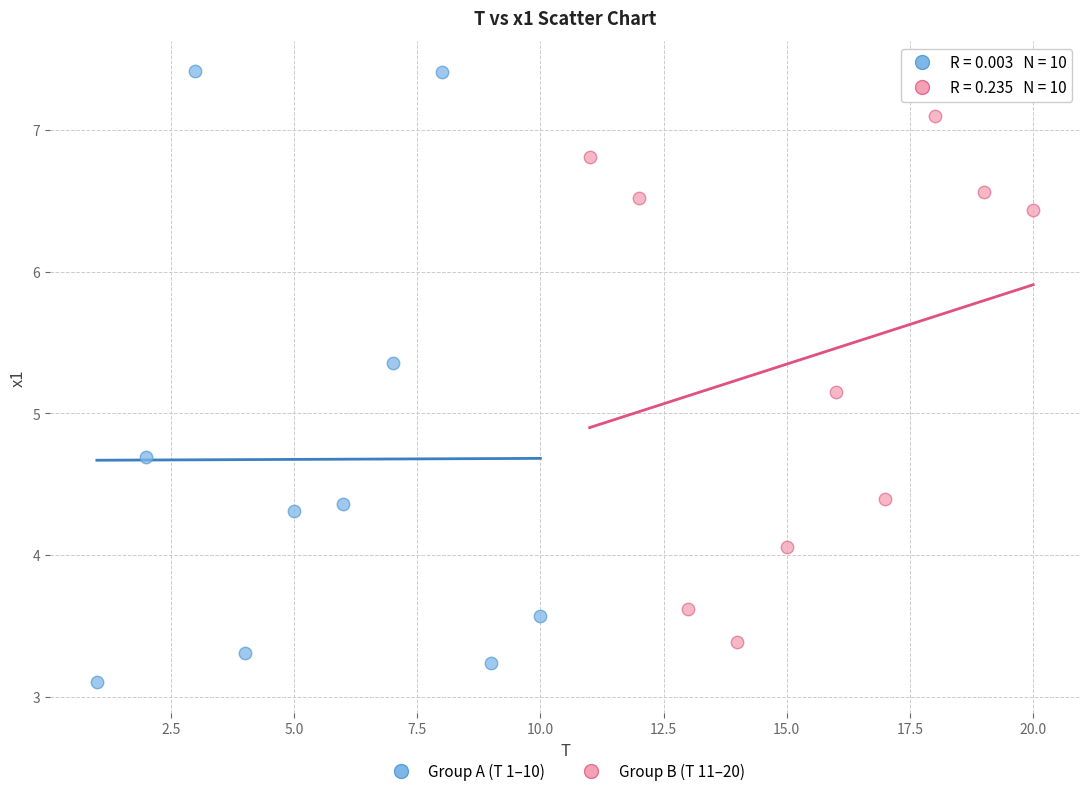

Which series reaches the maximum Y coordinate?

Group A (T 1–10)